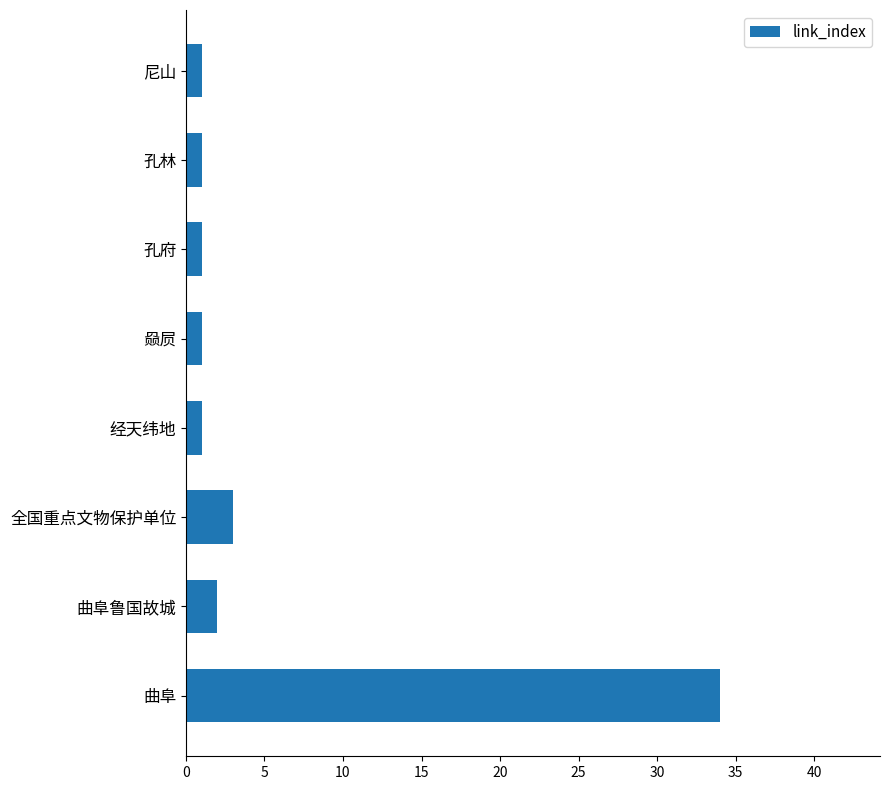

True or false: the data shows 2 at 曲阜鲁国故城.

True